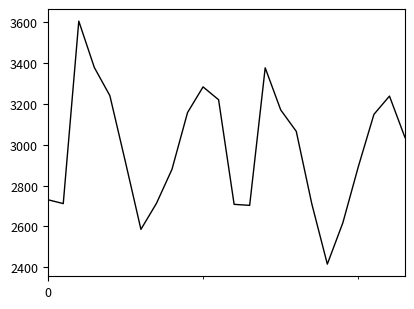

Does the chart display data point markers on the line(s)?

No